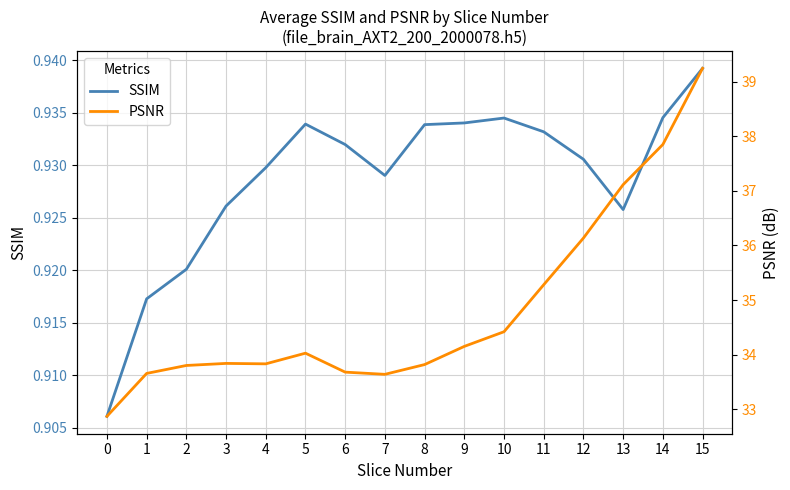

True or false: SSIM and PSNR intersect in this chart.

False